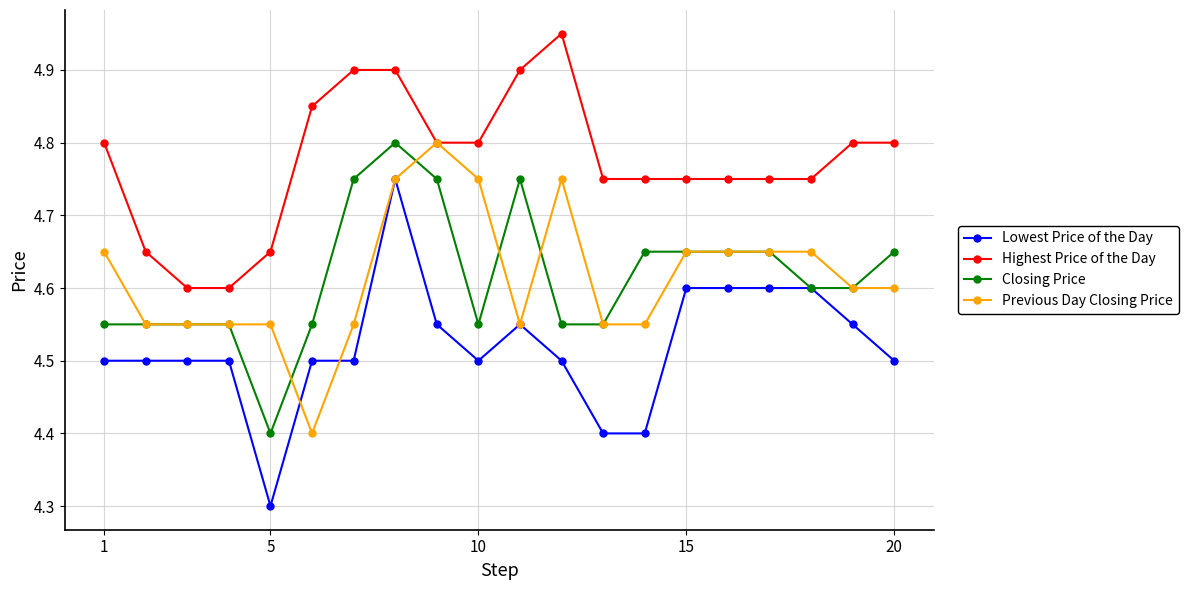

What is the minimum value shown in the chart?

4.3